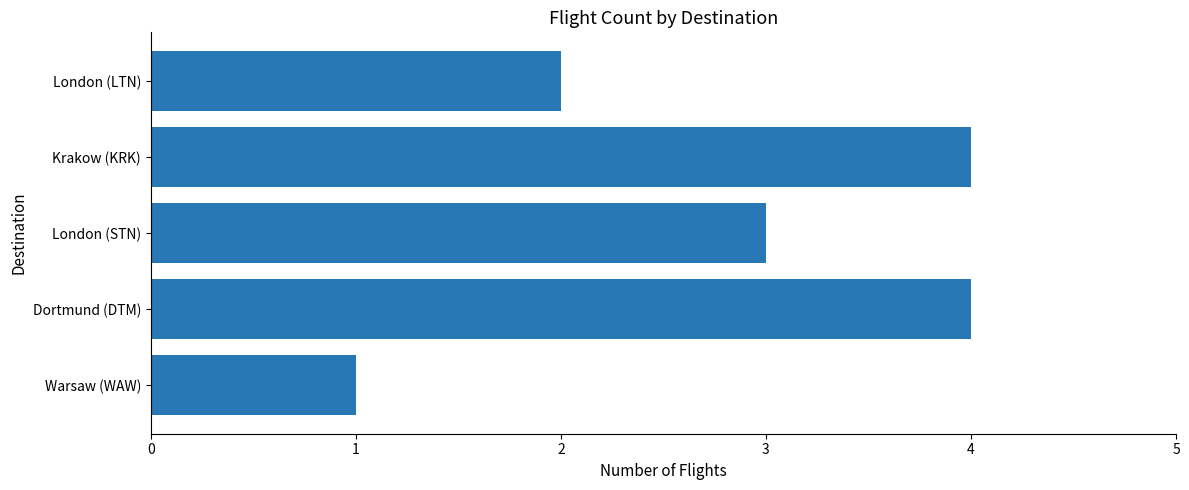

What is the average value?

3